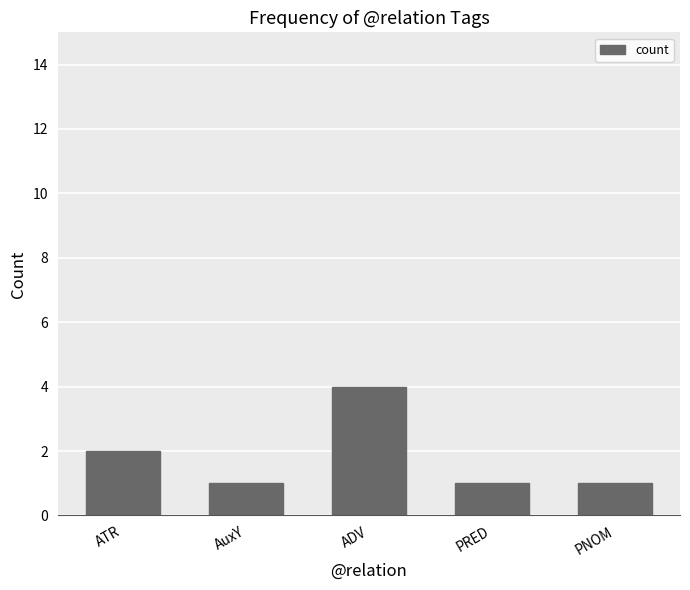

The value at ATR is 2. True or false?

True